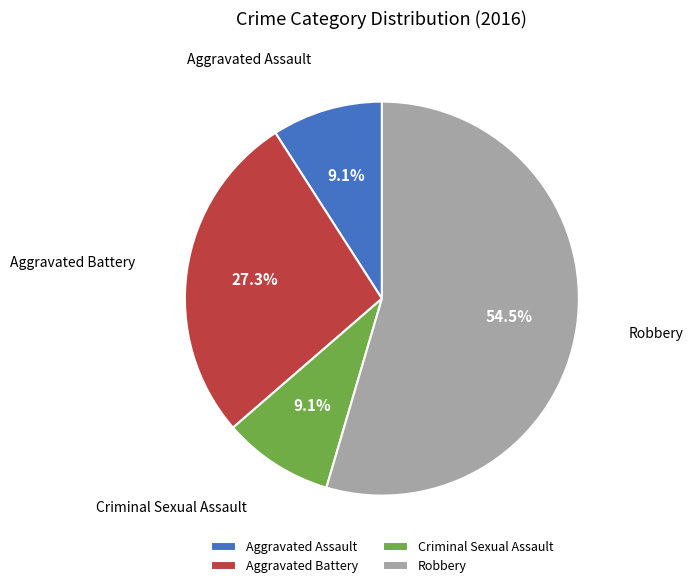

What is the ratio of the value at Aggravated Assault to the value at Aggravated Battery?

0.3